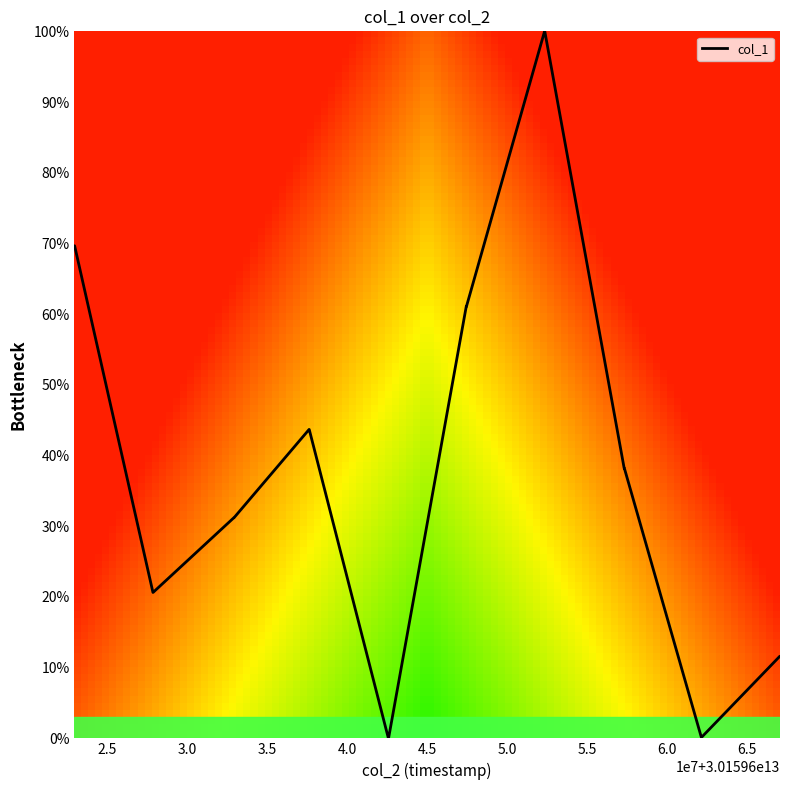

What is the difference between the maximum and minimum values?

100.0